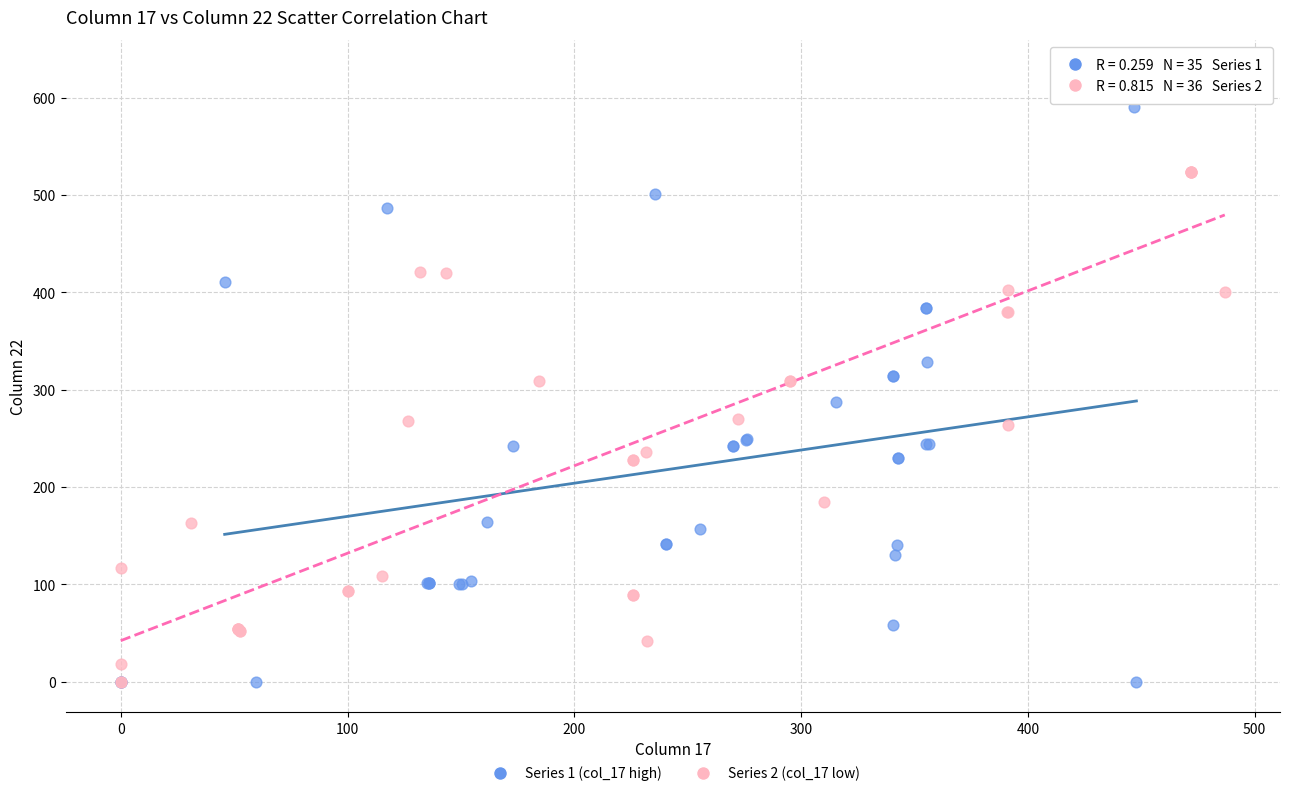

Which series has the widest spread of Y values?

Series 2 (col_17 low)